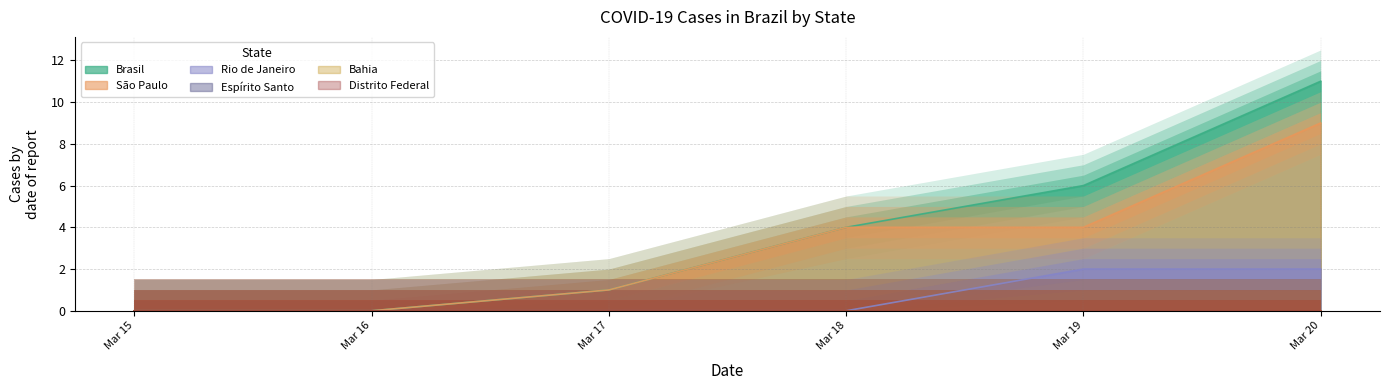

How many categories are shown in the chart?

6